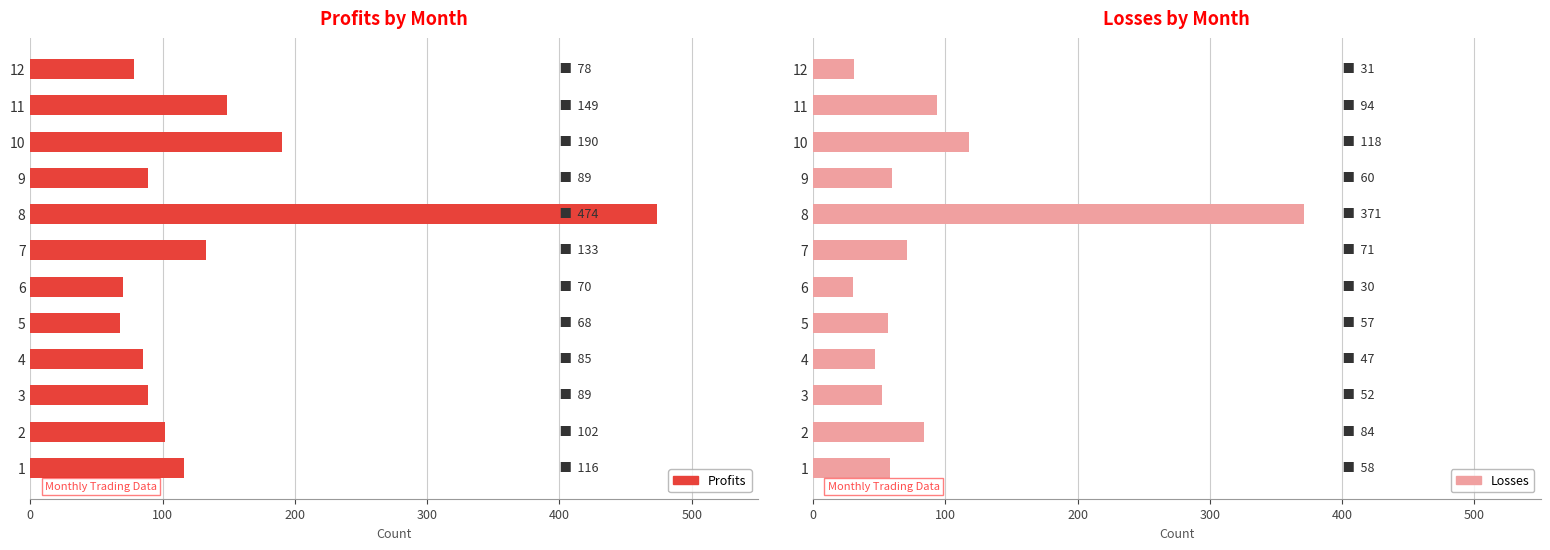

What is the smallest value displayed?

30